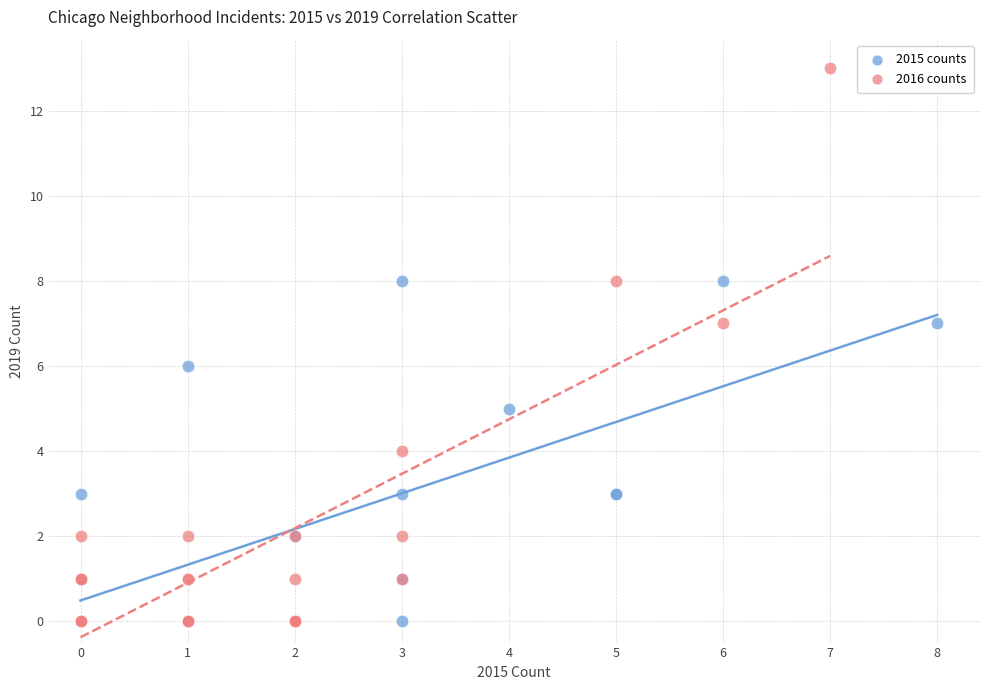

Which series has the widest spread of Y values?

2016 counts